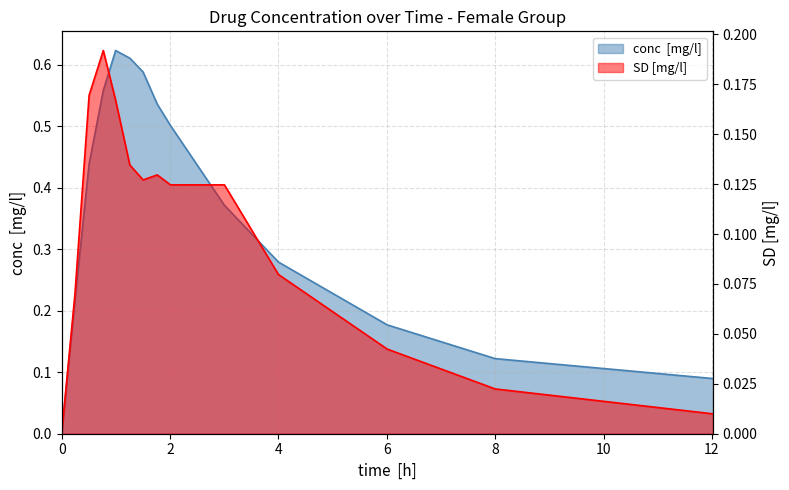

How many lines are shown in the chart?

2